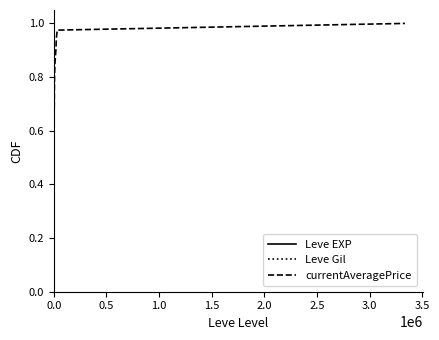

True or false: Leve EXP has more than 0 points higher than both neighbors.

False